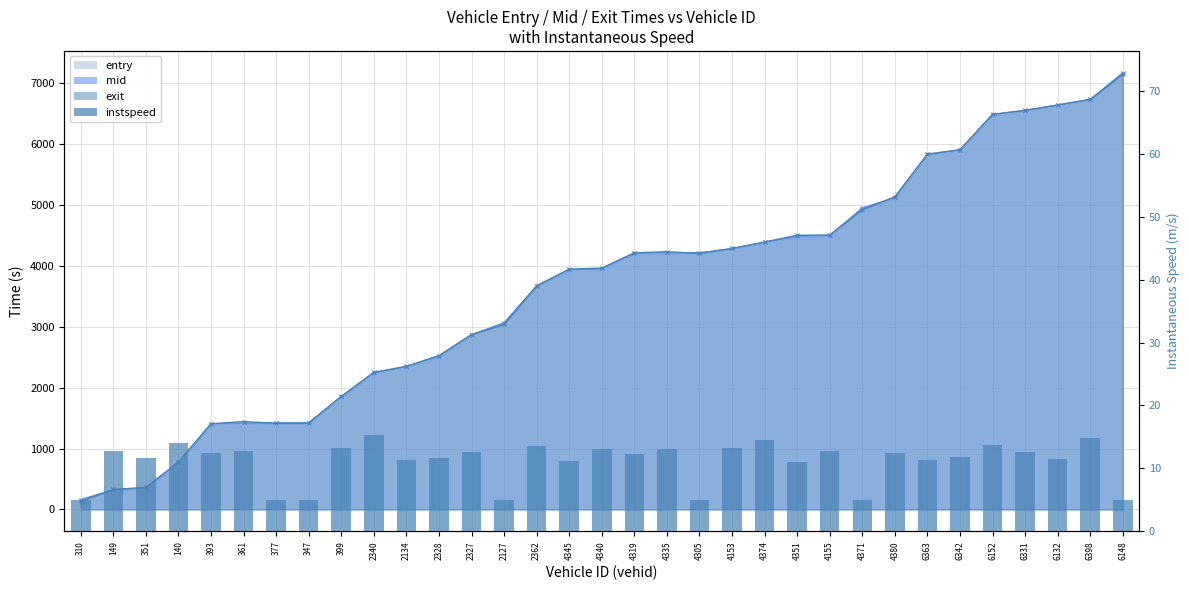

What is the value of the 27th bar from the left?

11.3